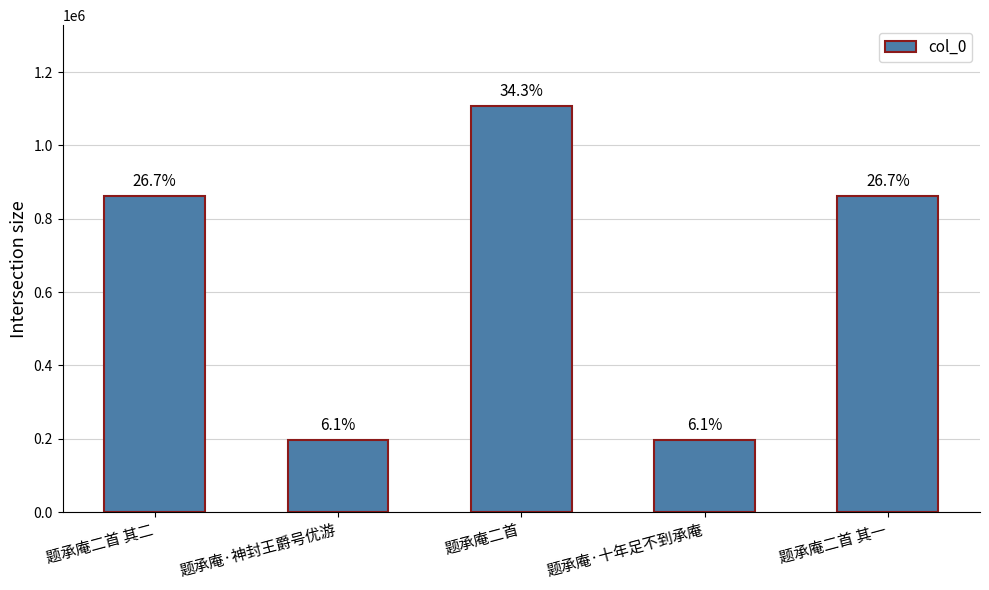

What is the maximum value shown in the chart?

1106732